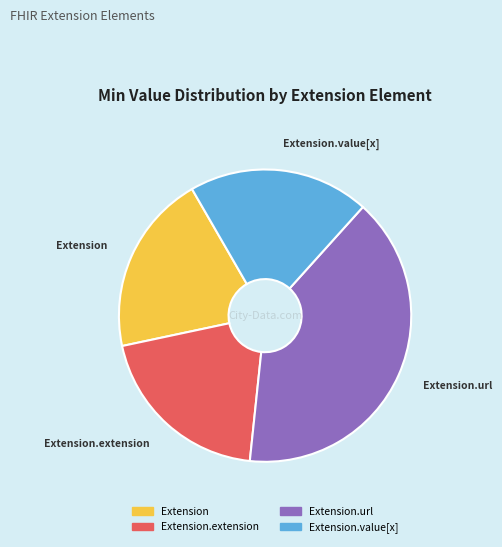

The Extension.value[x] slice represents 8% of the pie. True or false?

False